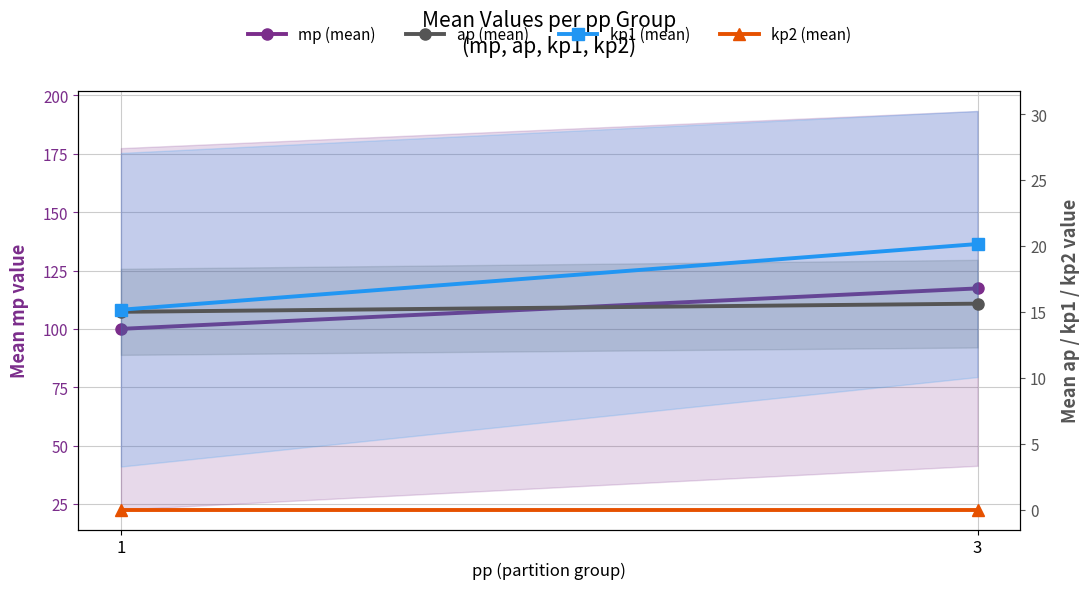

Where is kp2 (mean) nearest to the value 0?

1